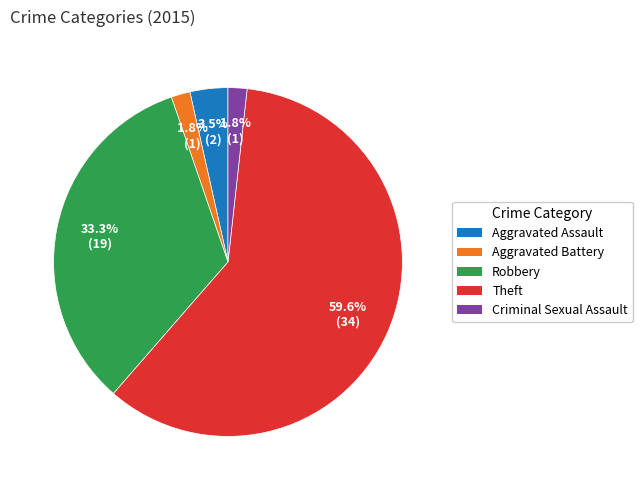

What is the largest slice in the pie chart?

Theft